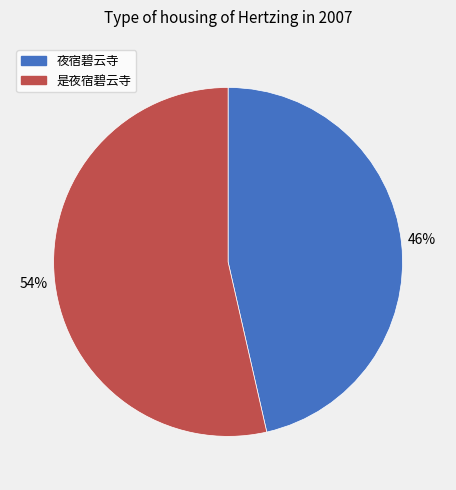

Approximately how many times larger is the value at 是夜宿碧云寺 compared to 夜宿碧云寺?

1.2